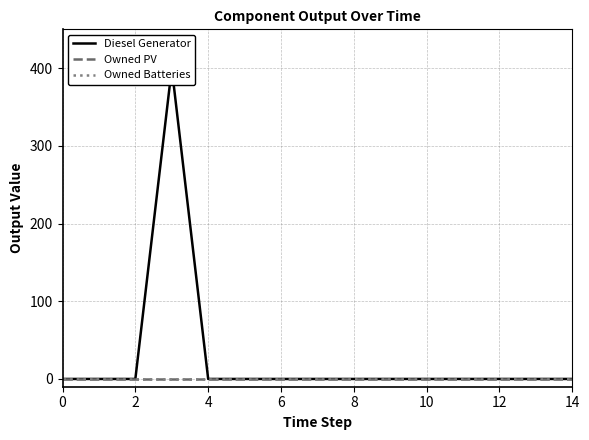

How many lines are shown in the chart?

3